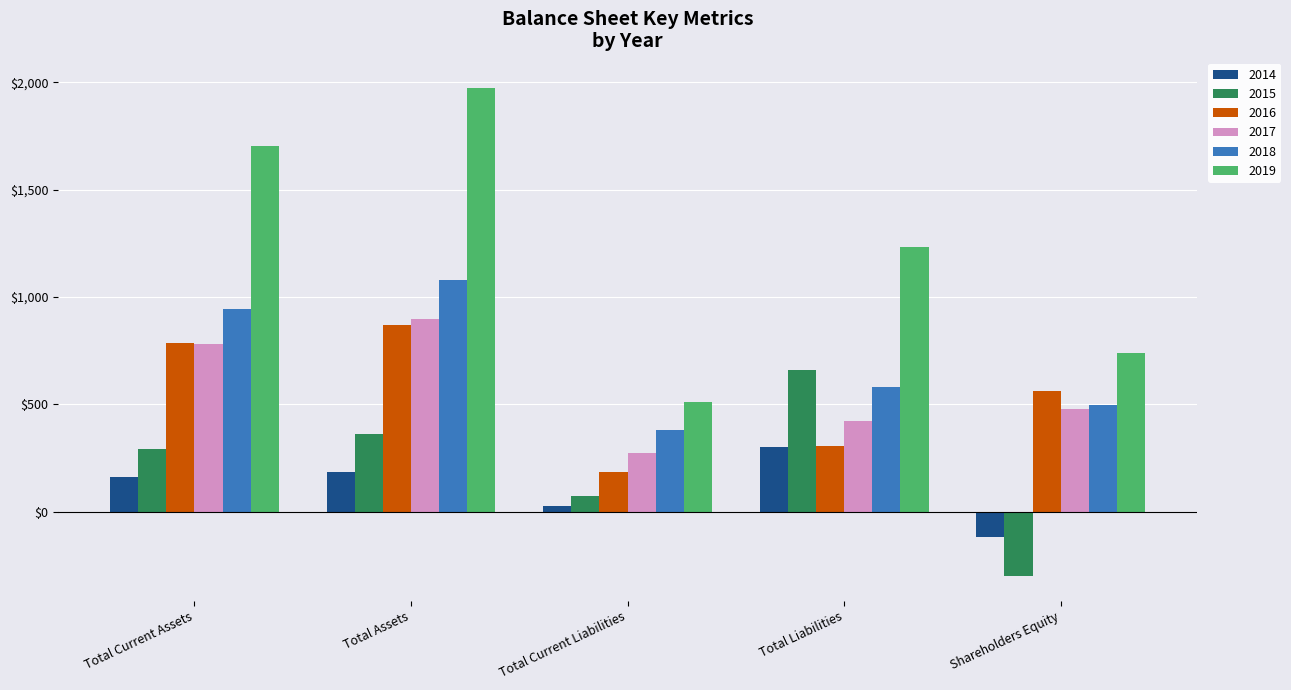

What is the difference between the highest and lowest values at Total Current Assets?

1538